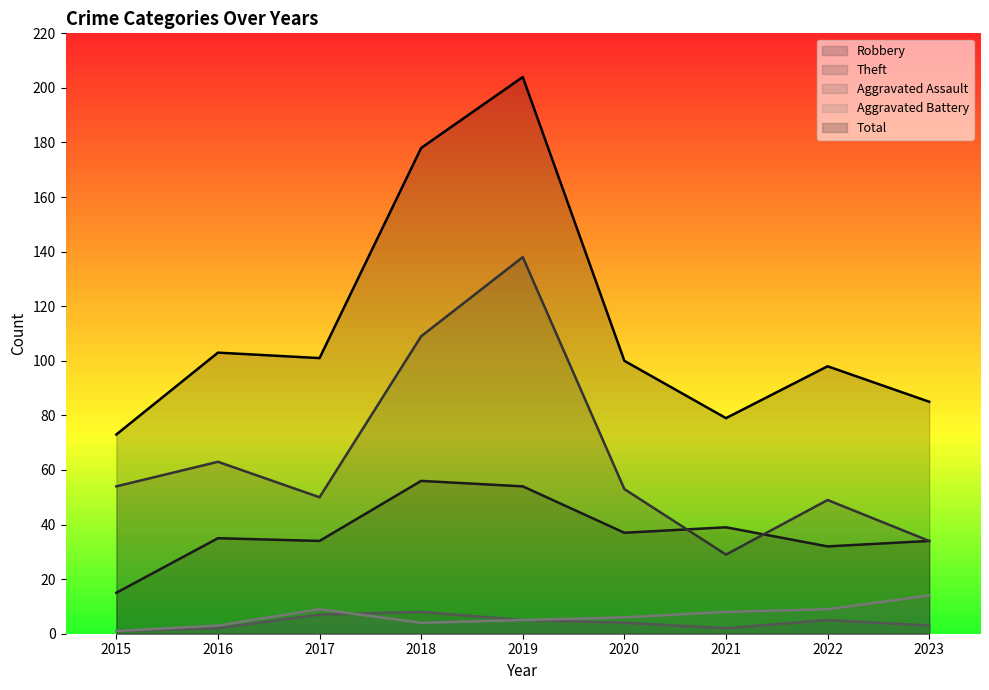

Which category has the highest value in the Total series?

2019